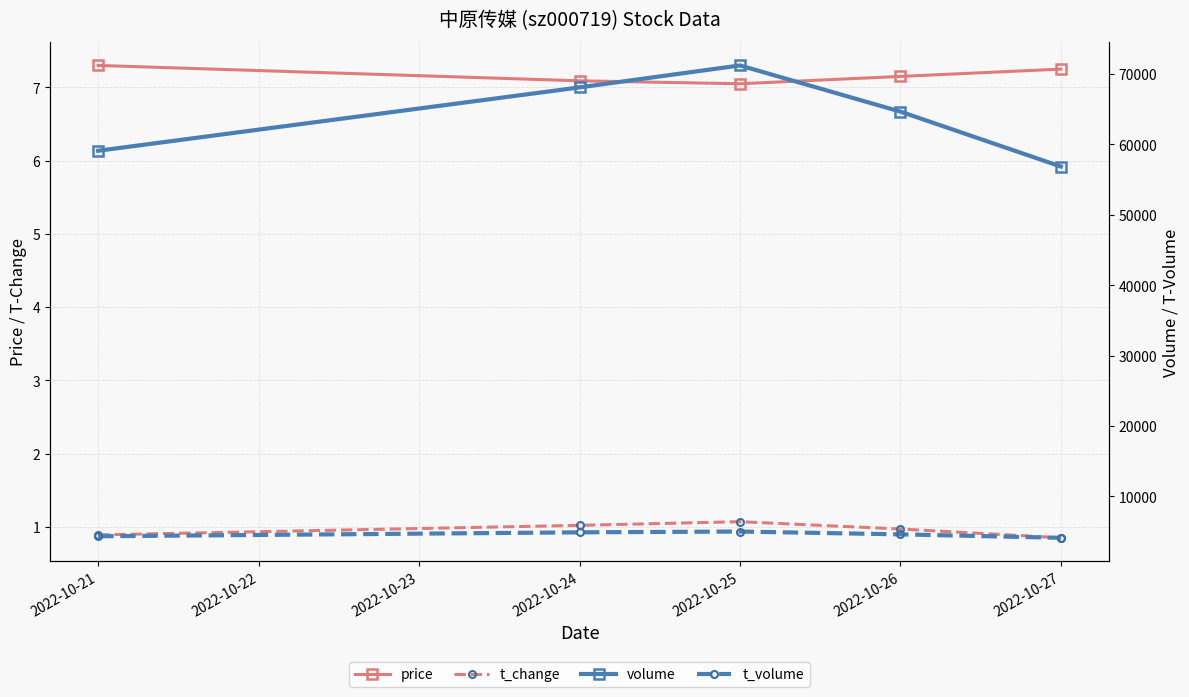

What is the value of the t_change point at the 2nd from the left?

1.0